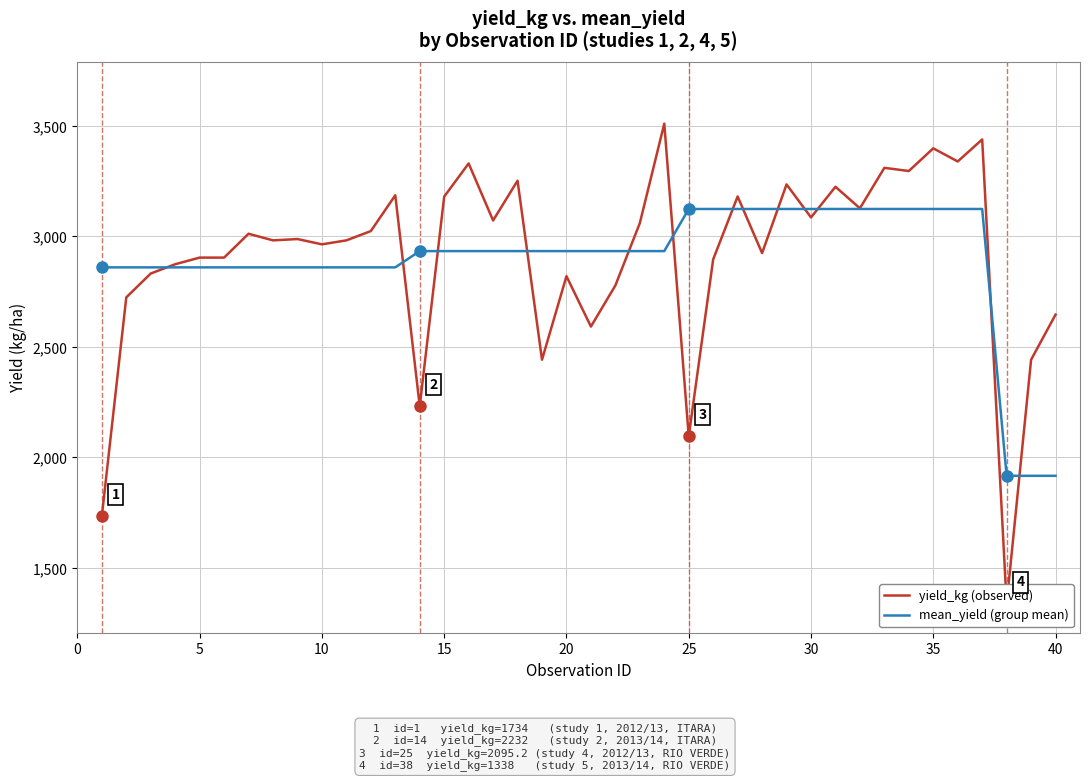

How many values in the mean_yield (group mean) series are below 2933?

16